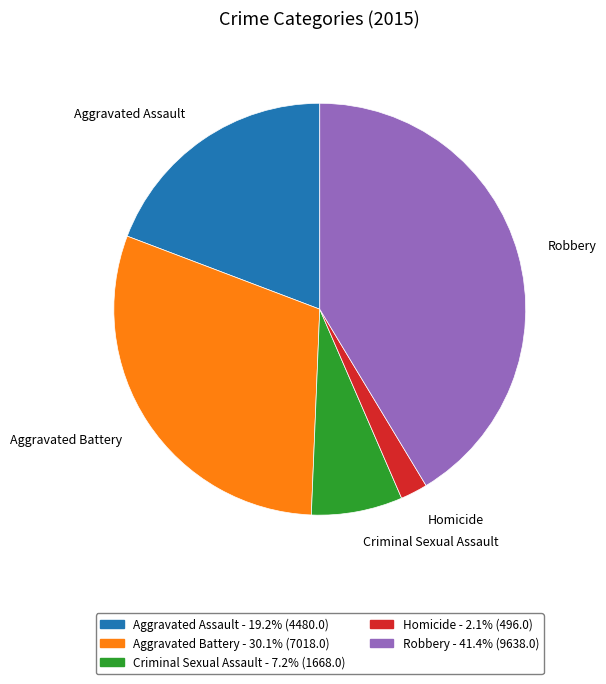

Rank the categories by value from lowest to highest.

Homicide, Criminal Sexual Assault, Aggravated Assault, Aggravated Battery, Robbery